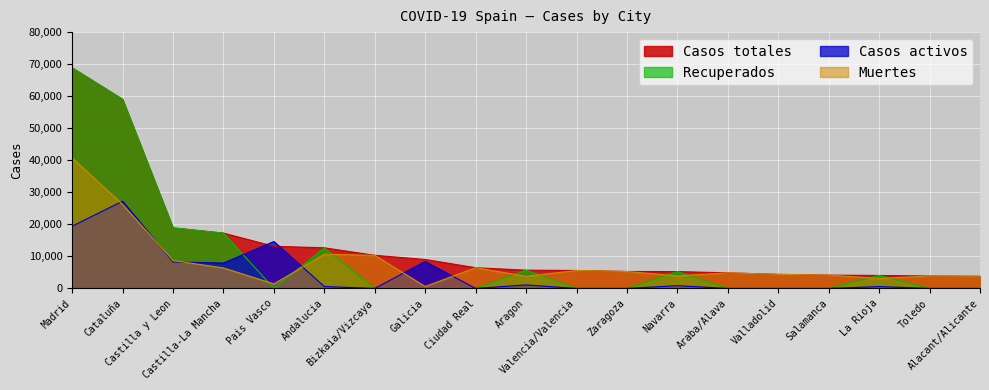

The value of Muertes at Ciudad Real is 6464. True or false?

True